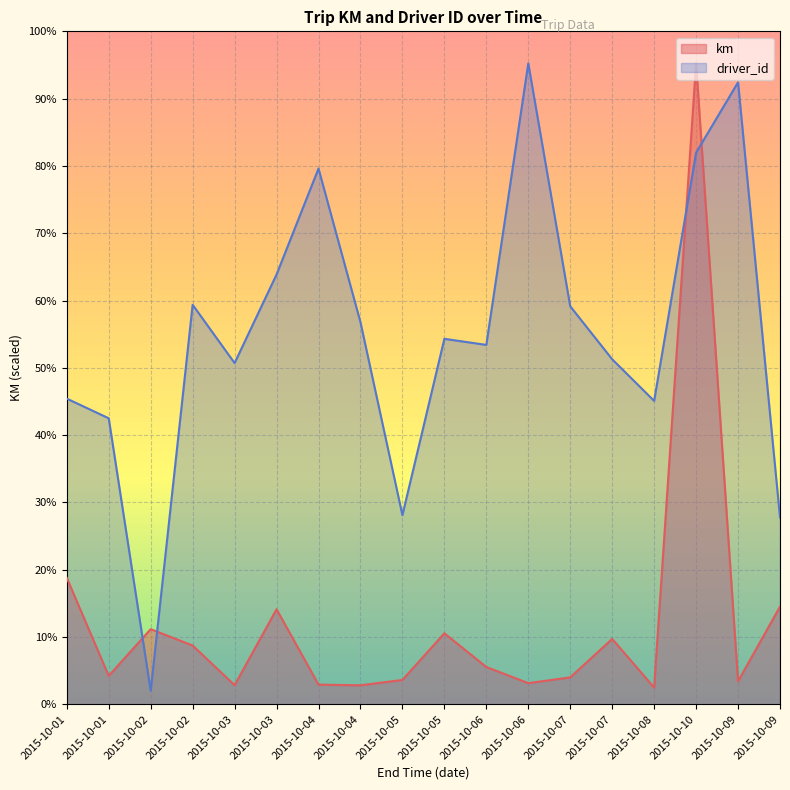

Reading left to right, list all the values displayed in this chart.

km: 703.4	158.5	418.3	327.3	106.6	529.1	109.7	105.9	135.7	395.3	207.8	117.9	150.1	364.0	93.2	3565.9	128.2	543.8
driver_id: 1700.8	1591.4	75.8	2222.9	1898.7	2391.3	2980.7	2126.1	1052.5	2033.4	1999.8	3565.9	2214.5	1919.8	1688.2	3069.1	3460.6	1039.9